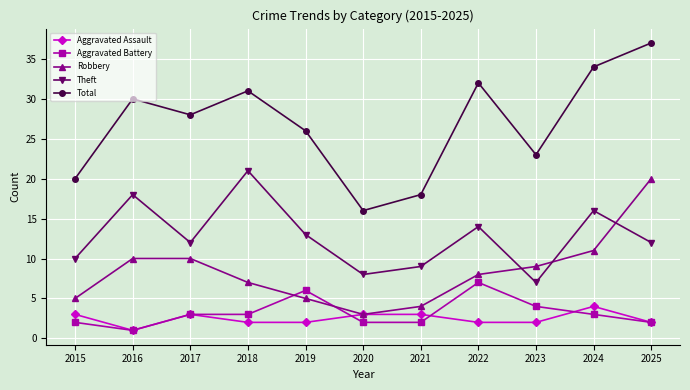

Which series has the largest range (max minus min)?

Total